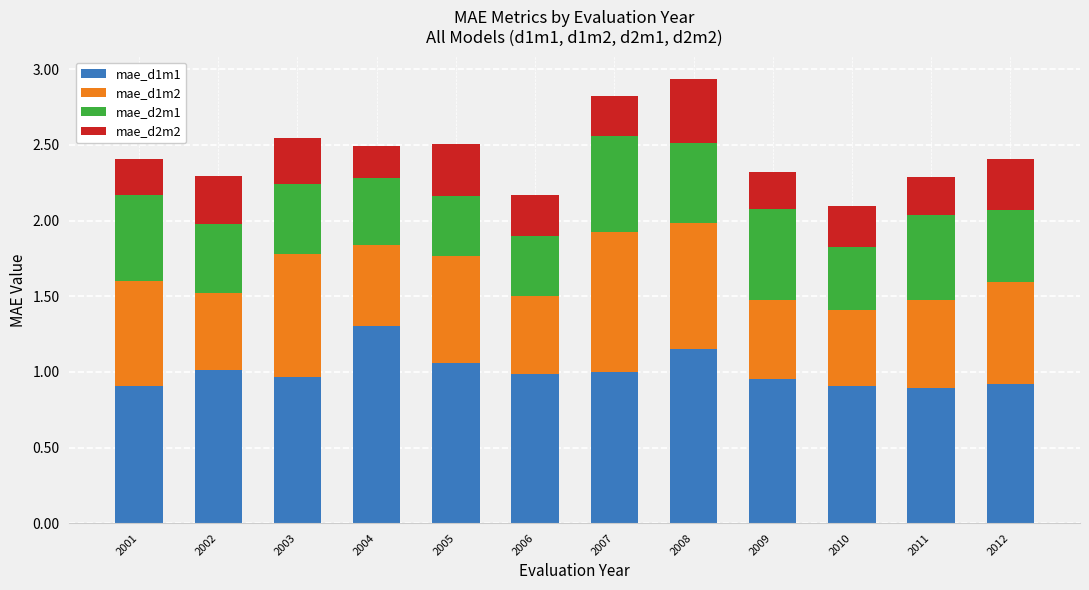

How many distinct data groups are displayed?

4